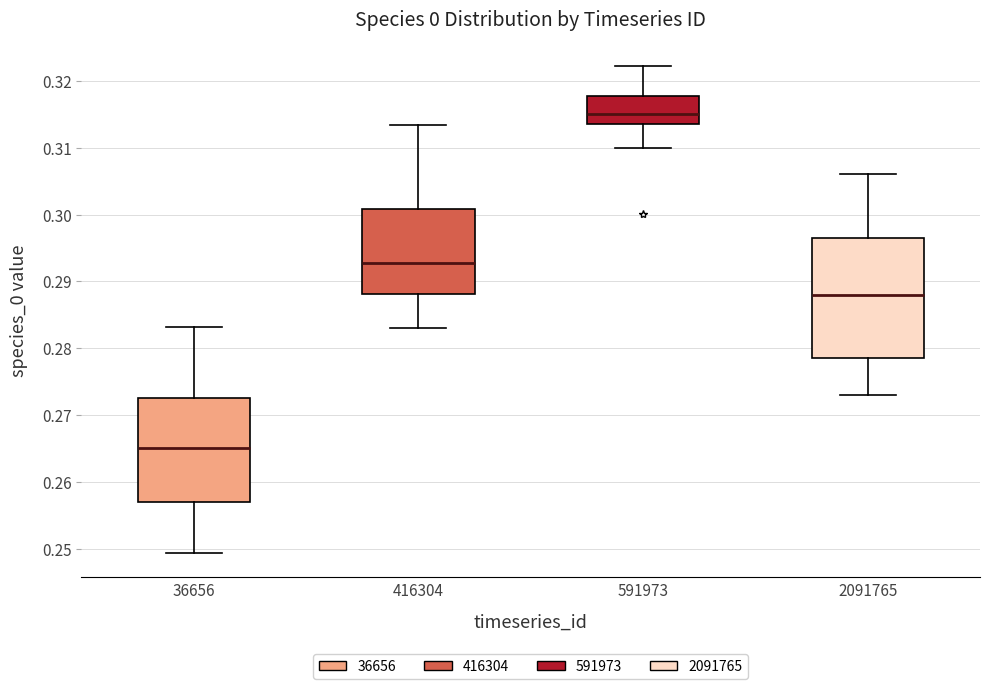

Reading left to right, transcribe this box plot: for each box, give where its median line is, the range the box spans, and where its two whiskers end, as read against the y-axis. The values are not printed on the chart, so give them approximately, as read against the axis.

36656: median 0.265, box 0.257 to 0.273, whiskers 0.249 to 0.283
416304: median 0.293, box 0.288 to 0.301, whiskers 0.283 to 0.313
591973: median 0.315, box 0.314 to 0.318, whiskers 0.310 to 0.322
2091765: median 0.288, box 0.278 to 0.296, whiskers 0.273 to 0.306